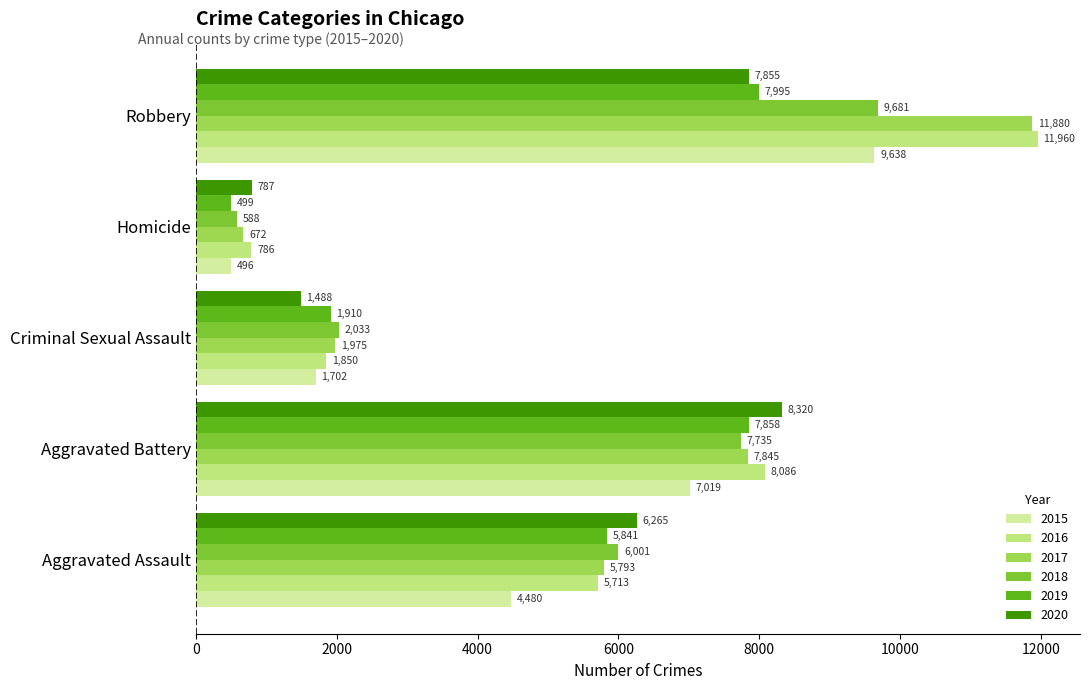

Read the 2020 value at Homicide, to the nearest 10.

790